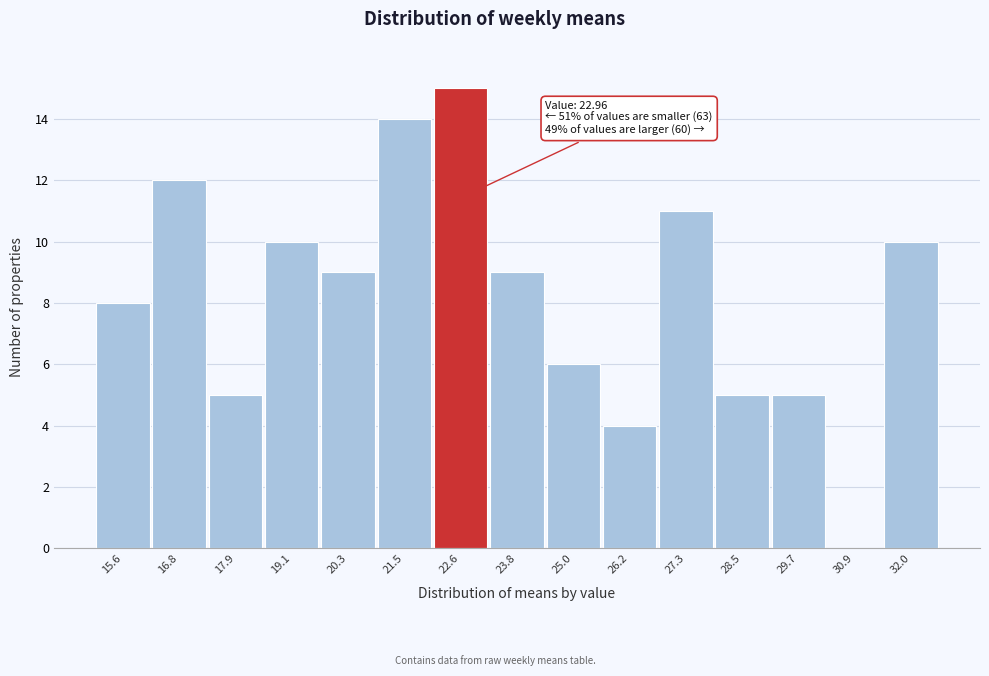

Reading left to right, transcribe all the data shown in this chart.

15.6=8	16.8=12	17.9=5	19.1=10	20.3=9	21.5=14	22.6=15	23.8=9	25.0=6	26.2=4	27.3=11	28.5=5	29.7=5	30.9=0	32.0=10